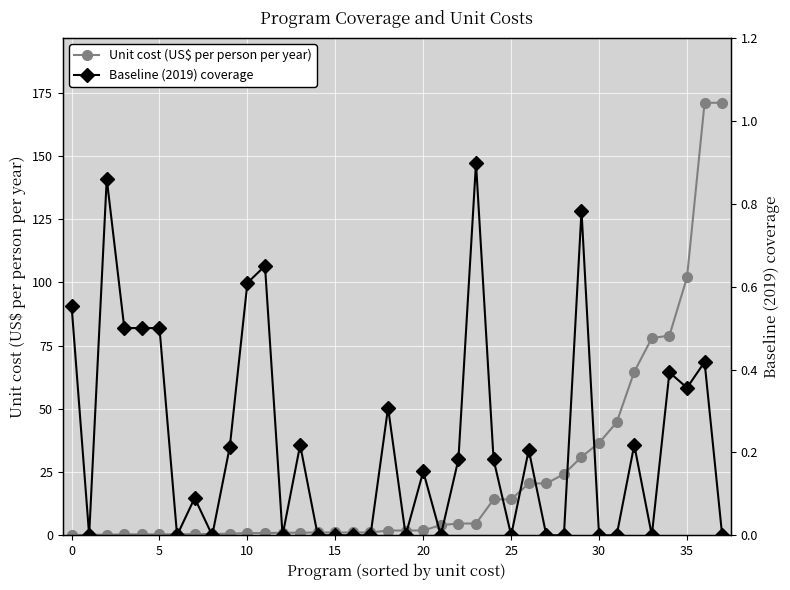

The value of Baseline (2019) coverage at 13 is 0.2. True or false?

True